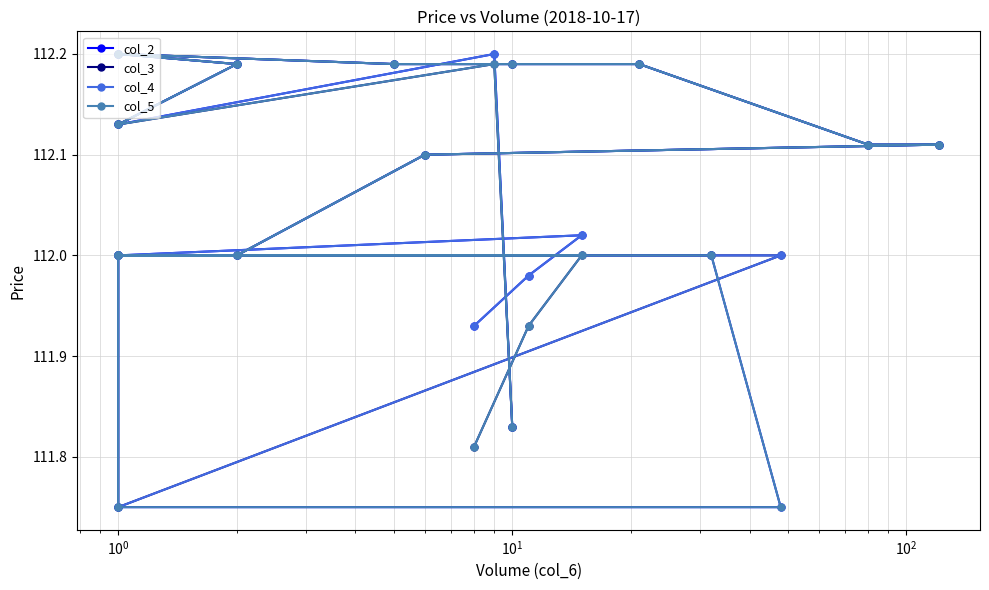

Reading left to right, list all the values displayed in this chart.

col_2: 111.8	112.2	112.1	112.2	112.2	112.2	112.2	112.2	112.1	112.1	112.1	112.0	112.0	111.8	111.8	112.0	112.0	112.0	112.0	111.9
col_3: 111.8	112.2	112.1	112.2	112.2	112.2	112.2	112.2	112.1	112.1	112.1	112.0	112.0	111.8	112.0	112.0	112.0	112.0	111.9	111.8
col_4: 111.8	112.2	112.1	112.2	112.2	112.2	112.2	112.2	112.1	112.1	112.1	112.0	112.0	111.8	112.0	112.0	112.0	112.0	112.0	111.9
col_5: 111.8	112.2	112.1	112.2	112.2	112.2	112.2	112.2	112.1	112.1	112.1	112.0	112.0	111.8	111.8	112.0	112.0	112.0	111.9	111.8